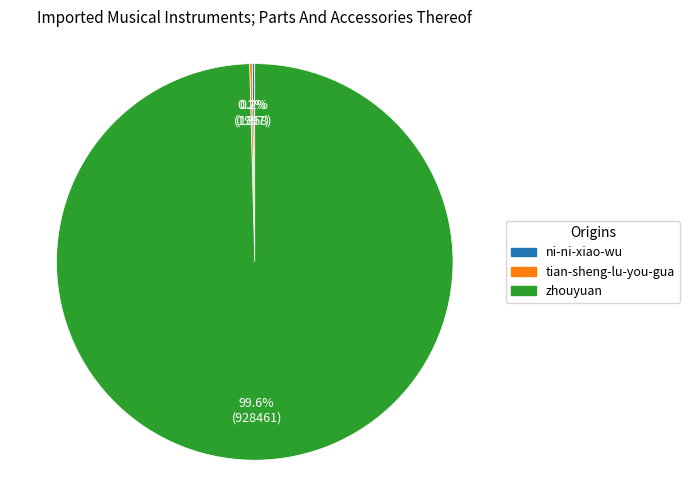

Does any single category account for the majority?

Yes